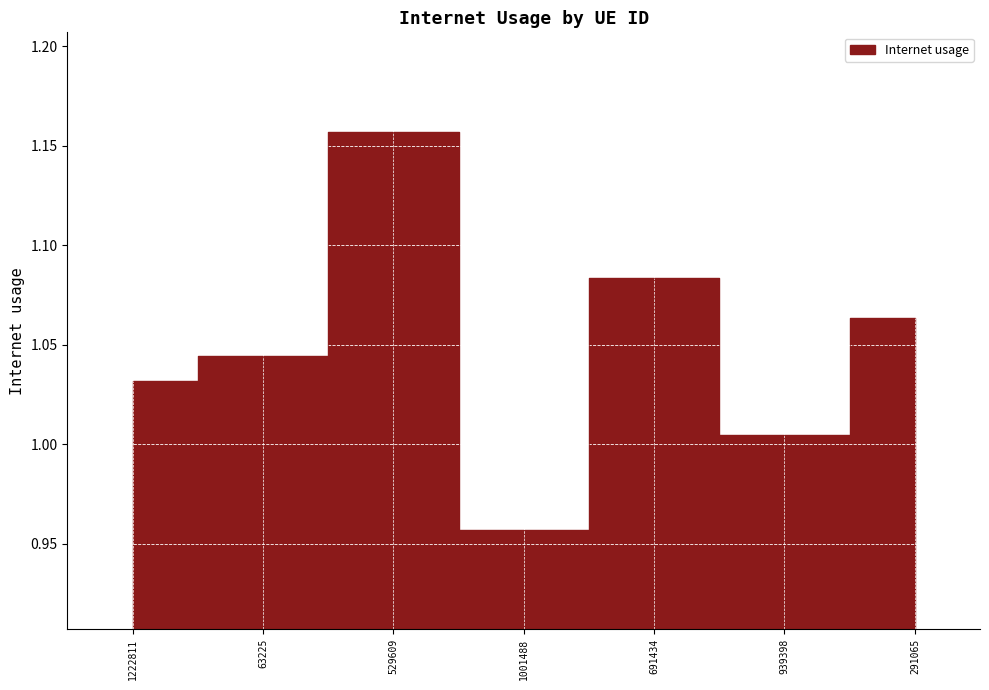

Which label corresponds to the largest value in the chart?

529609